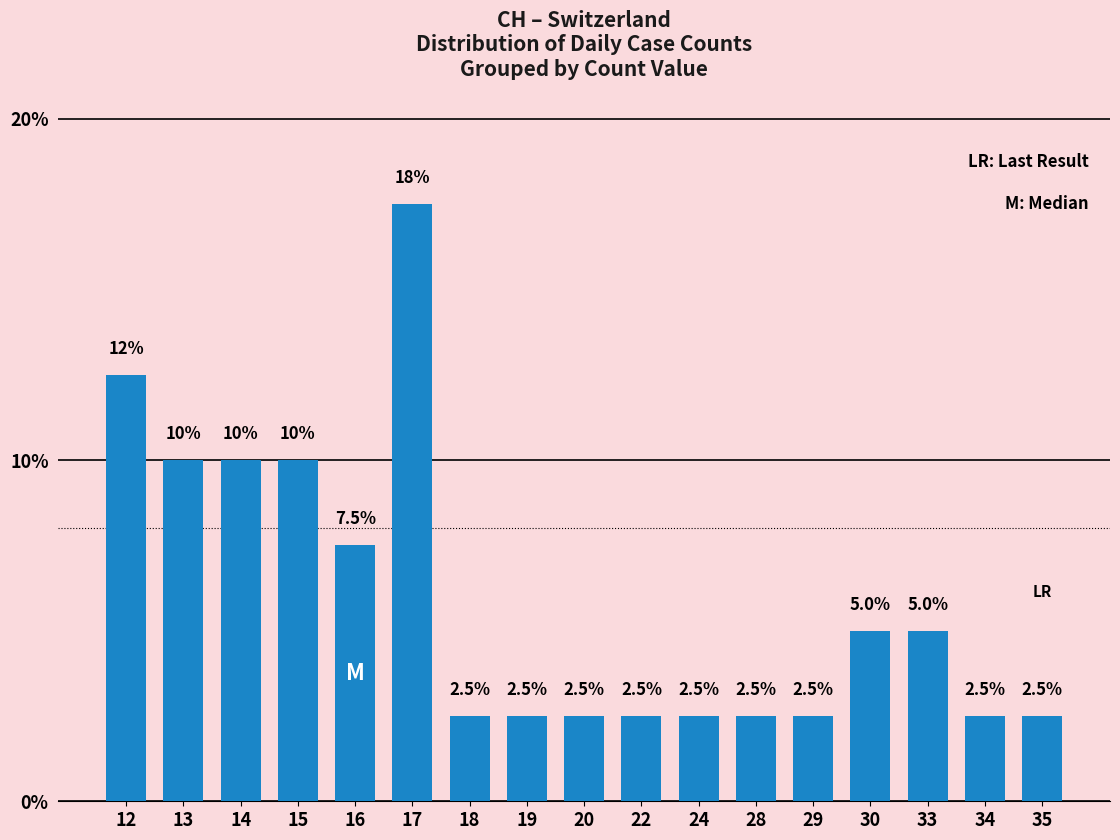

Which has a higher value, 12 or 24?

12